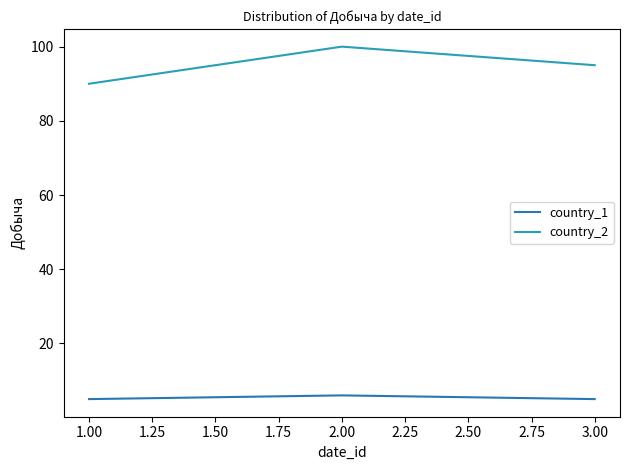

Is it true that country_1 equals 5 at 3.00?

True